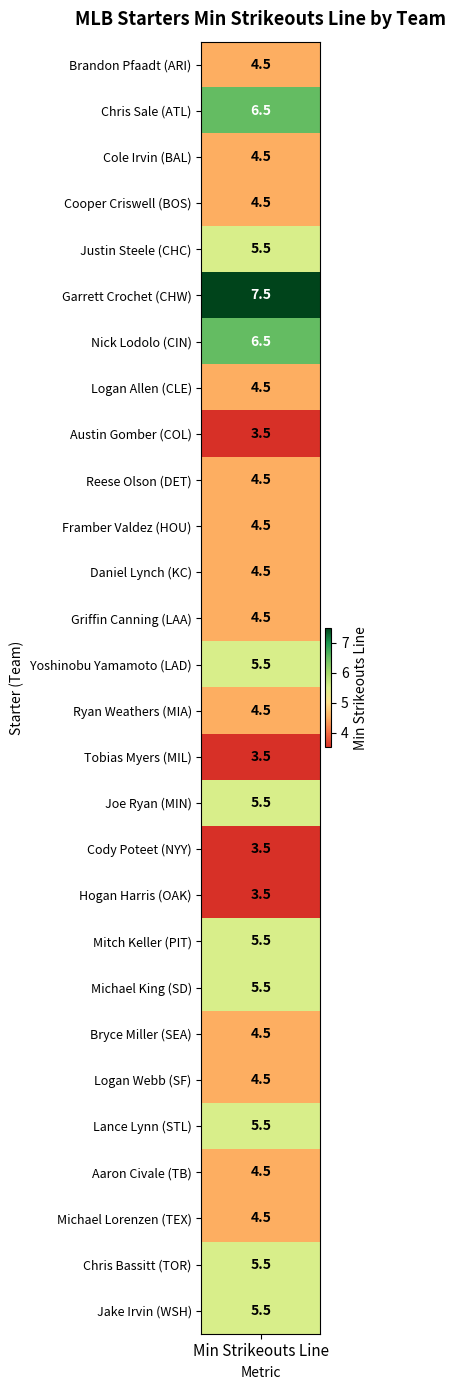

What is the maximum value shown in the chart?

7.5